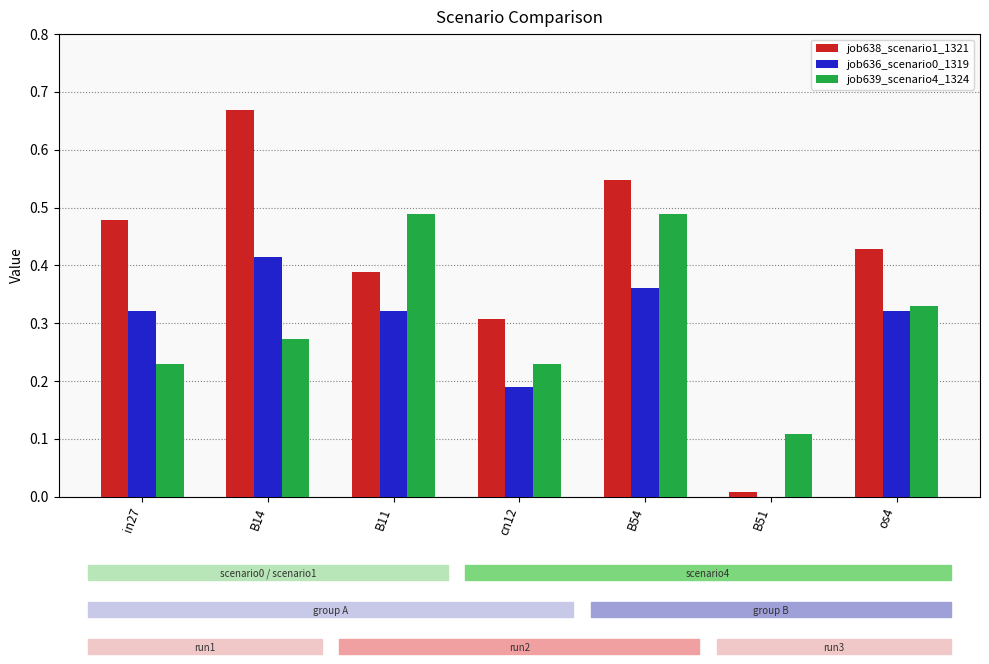

Which series has the largest total across all categories?

job638_scenario1_1321